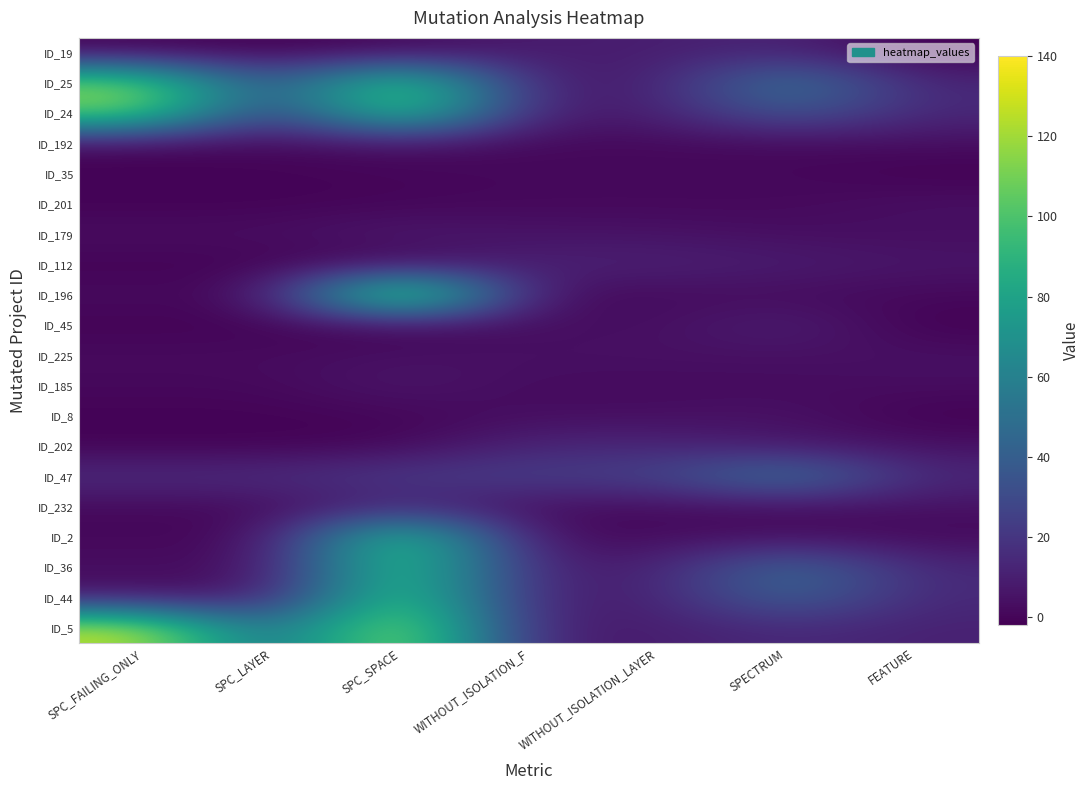

Which category has the lowest value across all series?

FEATURE